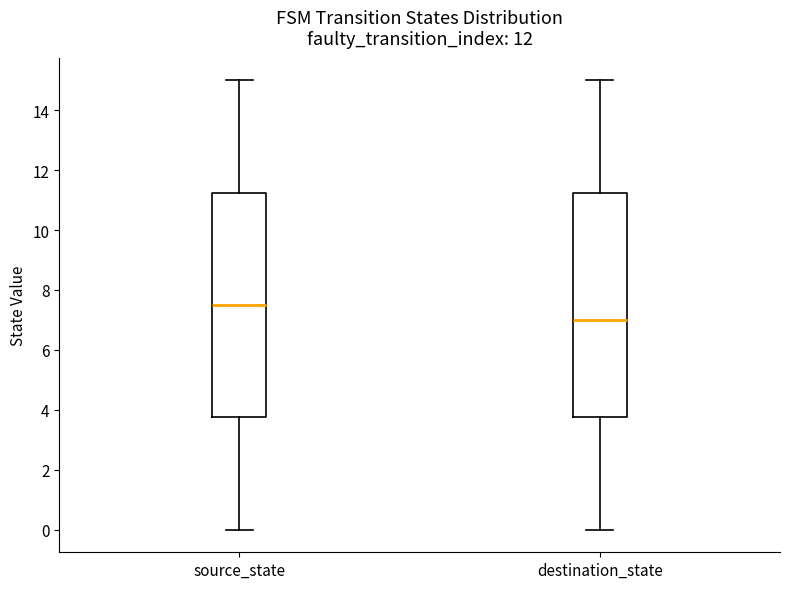

Where is the lower edge of the box for destination_state on the y-axis? The values are not printed on the chart, so give them approximately, as read against the axis.

3.8